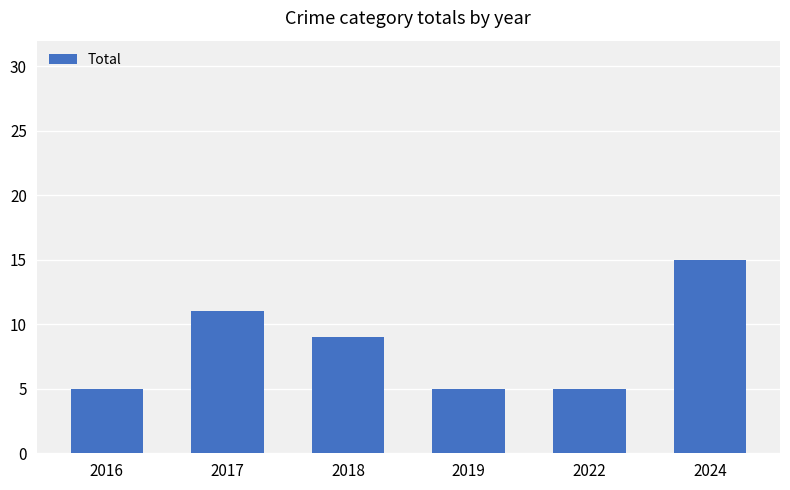

The chart shows a value of 8 at 2019. True or false?

False